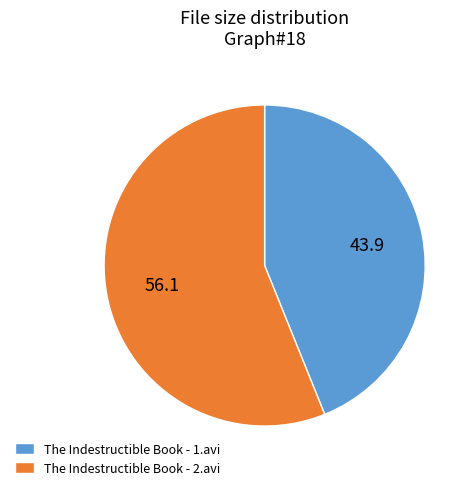

The The Indestructible Book - 2.avi slice represents 51% of the pie. True or false?

False